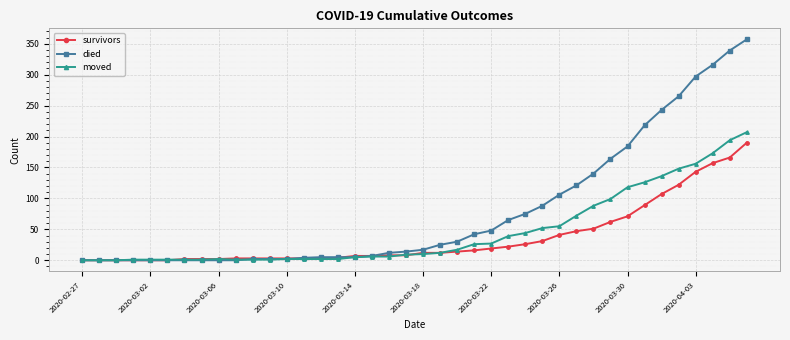

List the series in order of their peak value, highest first.

died, moved, survivors